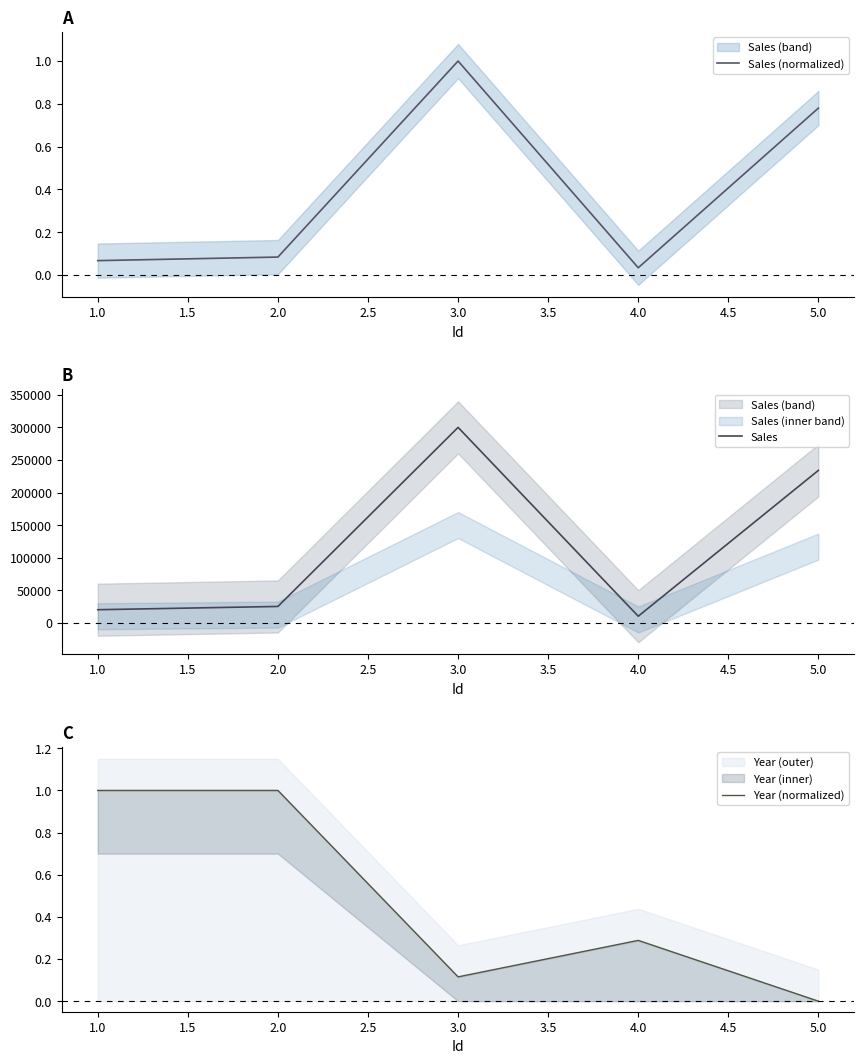

Reading right to left, what are all the values shown in this chart?

Sales (normalized): 0.8	0.0	1.0	0.1	0.1
Sales: 234000.0	10000.0	300000.0	25000.0	20000.0
Year (normalized): 0.0	0.3	0.1	1.0	1.0